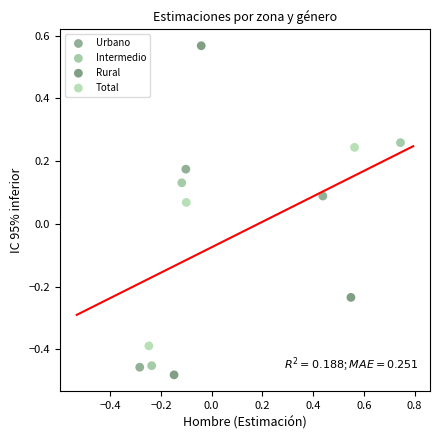

Which series has the largest Y range (max minus min)?

Rural